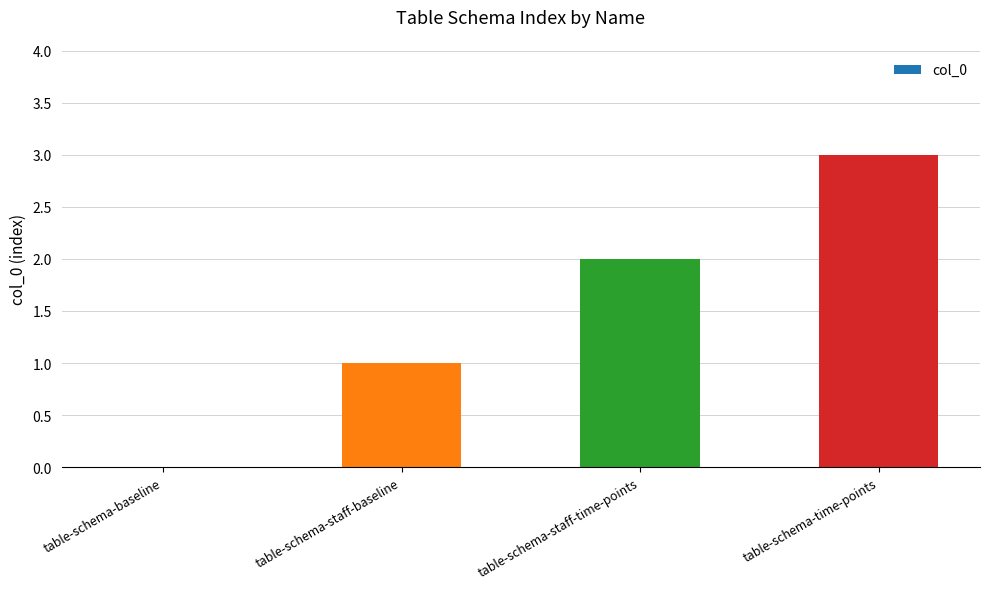

The chart shows a value of 1 at table-schema-staff-time-points. True or false?

False